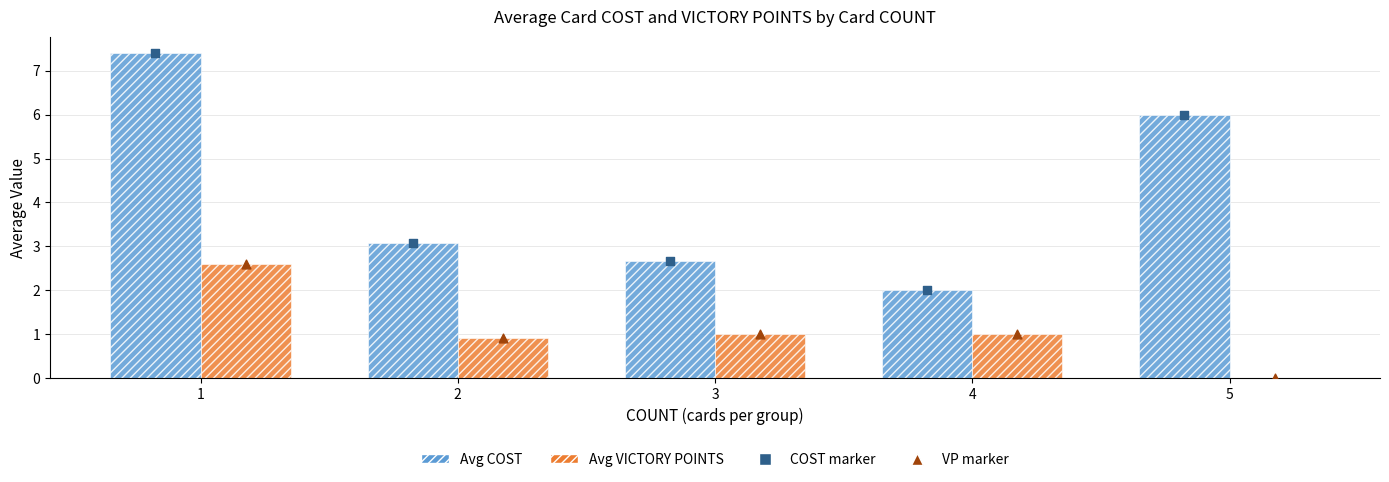

Which series has the widest spread of Y values?

Avg COST